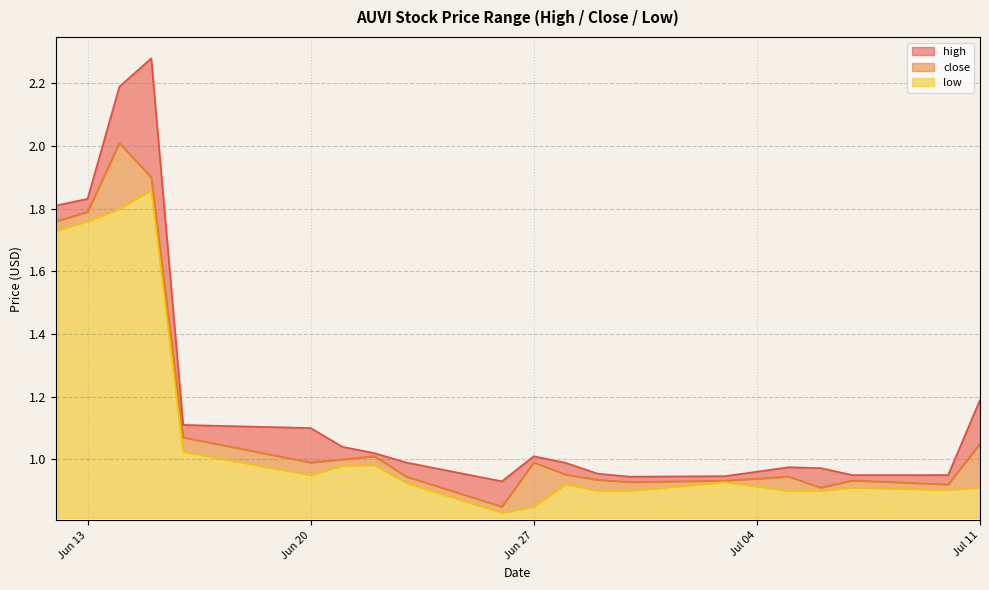

What is the difference between the second highest and second lowest values in the low series?

1.0